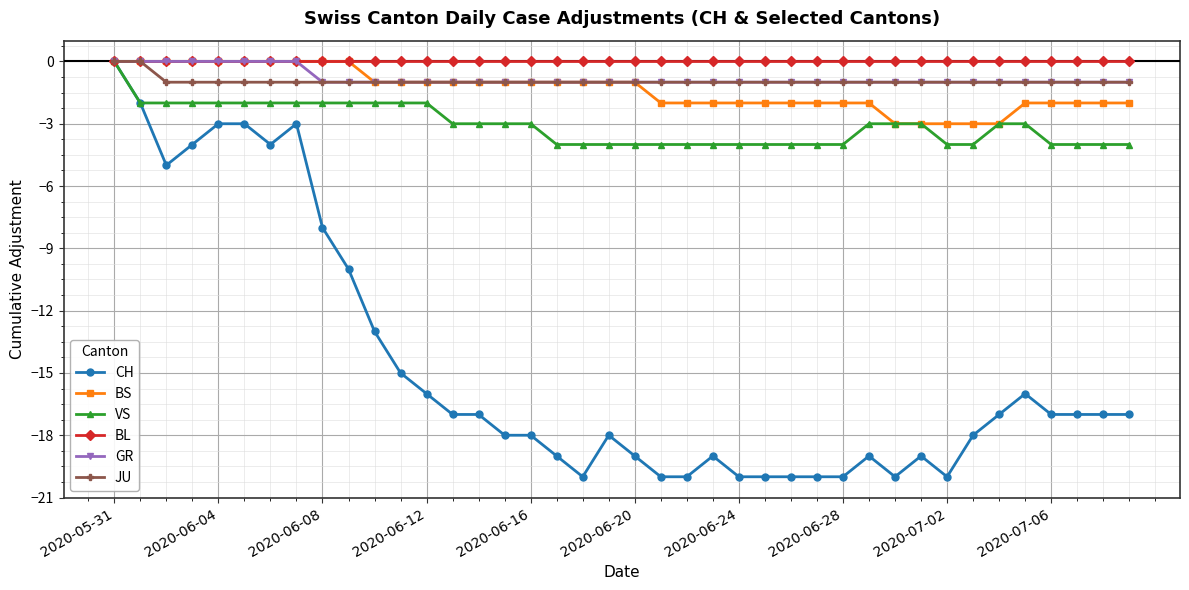

What is the difference between the maximum and minimum values in the GR series?

1